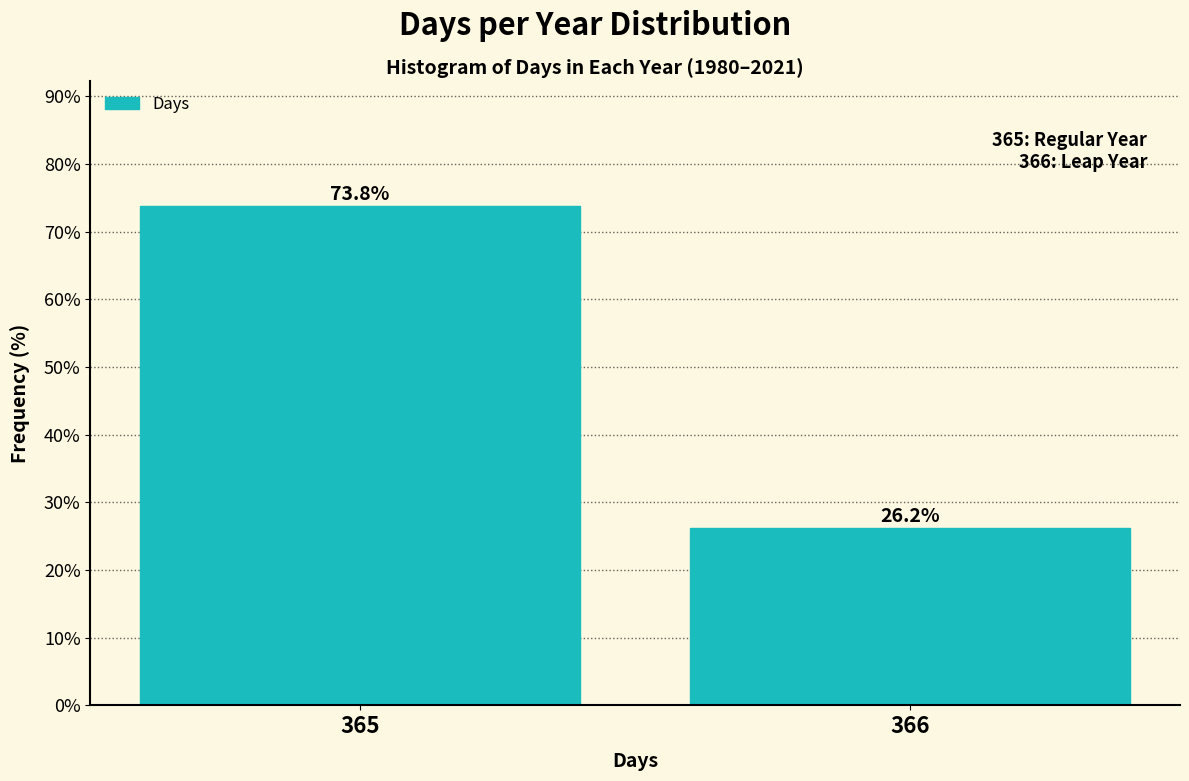

Reading left to right, list all the values displayed in this chart.

365=73.8	366=26.2